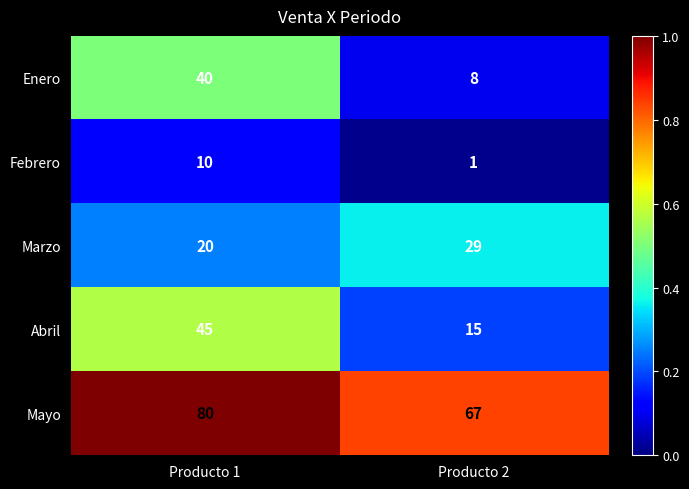

What is the sum of all Febrero values?

11